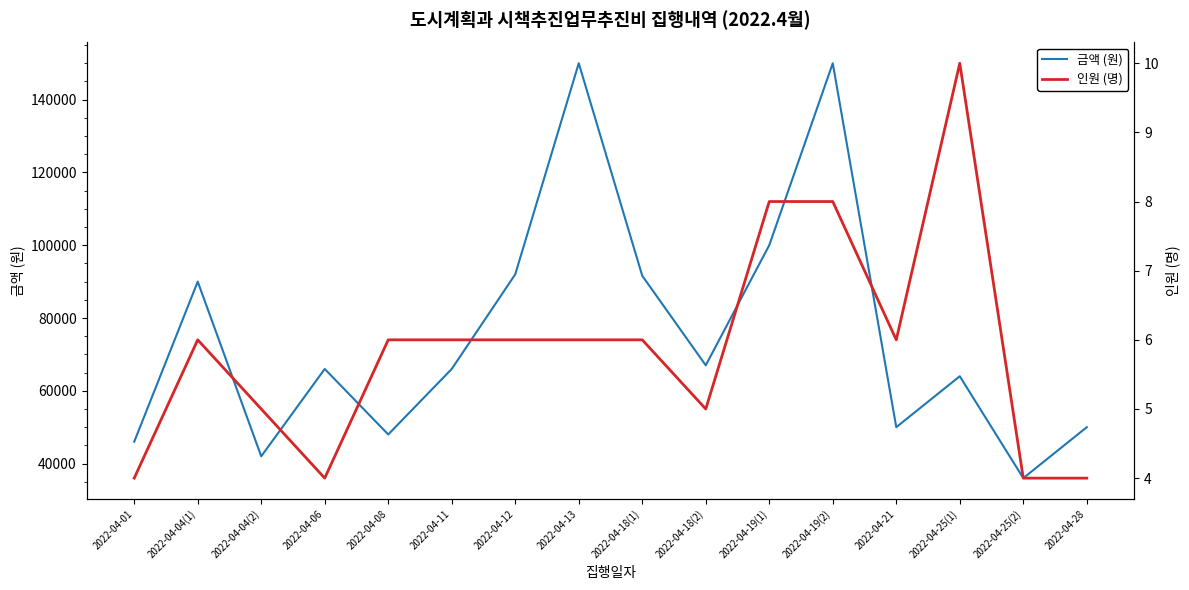

Which series changed the most between 2022-04-04(2) and 2022-04-25(2)?

금액 (원)